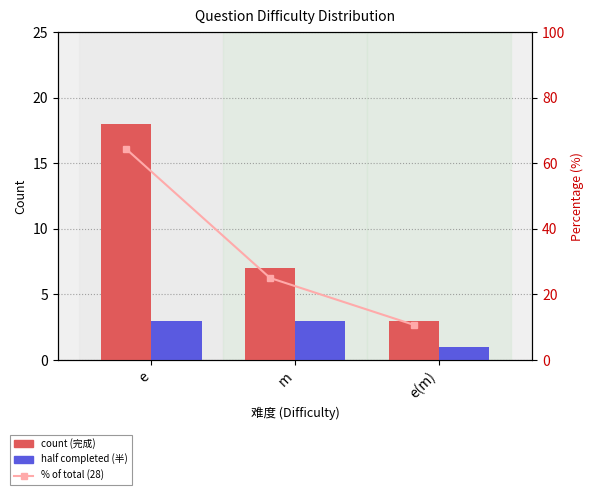

Is it true that count equals 9.1 at m?

False